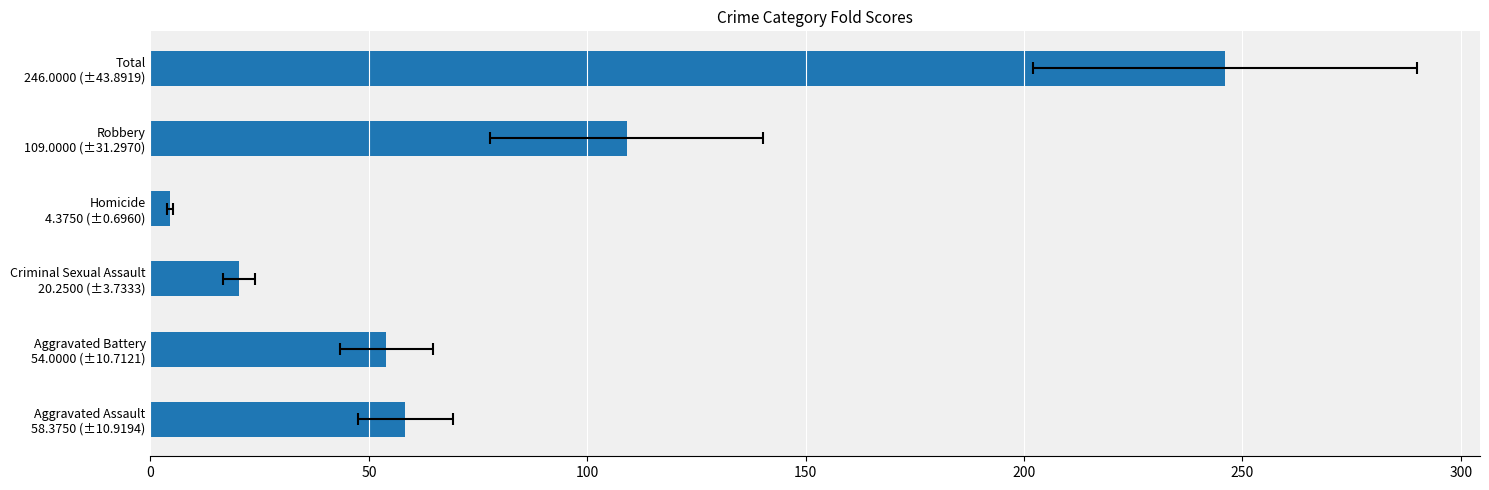

What is the maximum value shown in the chart?

246.0